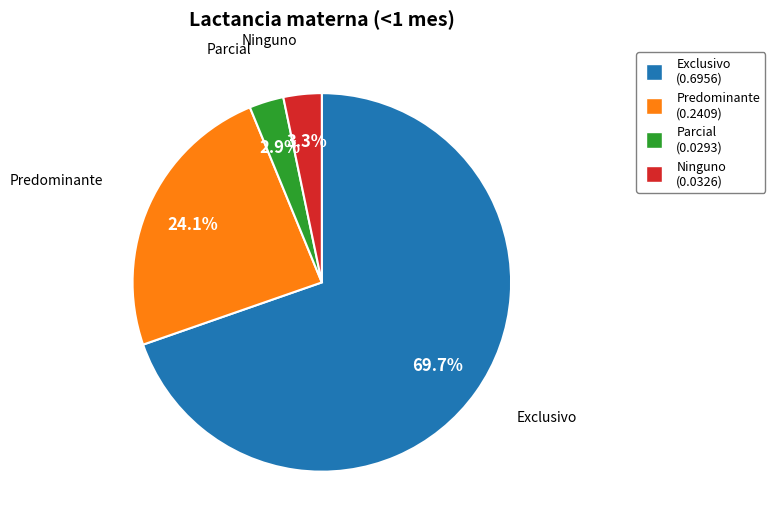

To the nearest percent, what portion does Ninguno represent?

3%